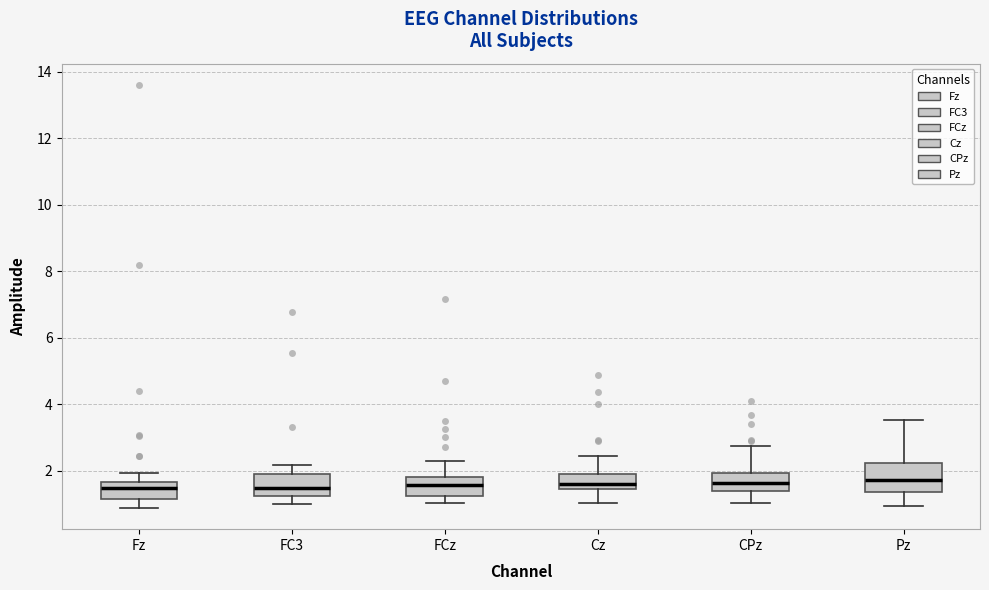

Where is the upper edge of the box for Cz on the y-axis? The values are not printed on the chart, so give them approximately, as read against the axis.

1.8